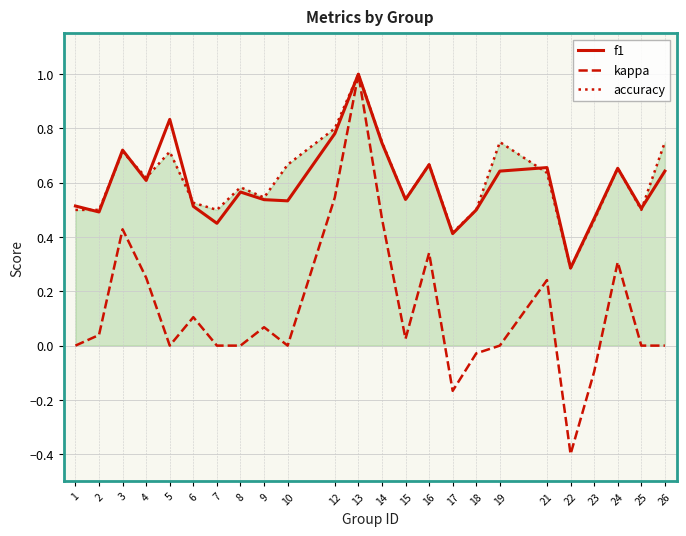

Which series has the largest range (max minus min)?

kappa